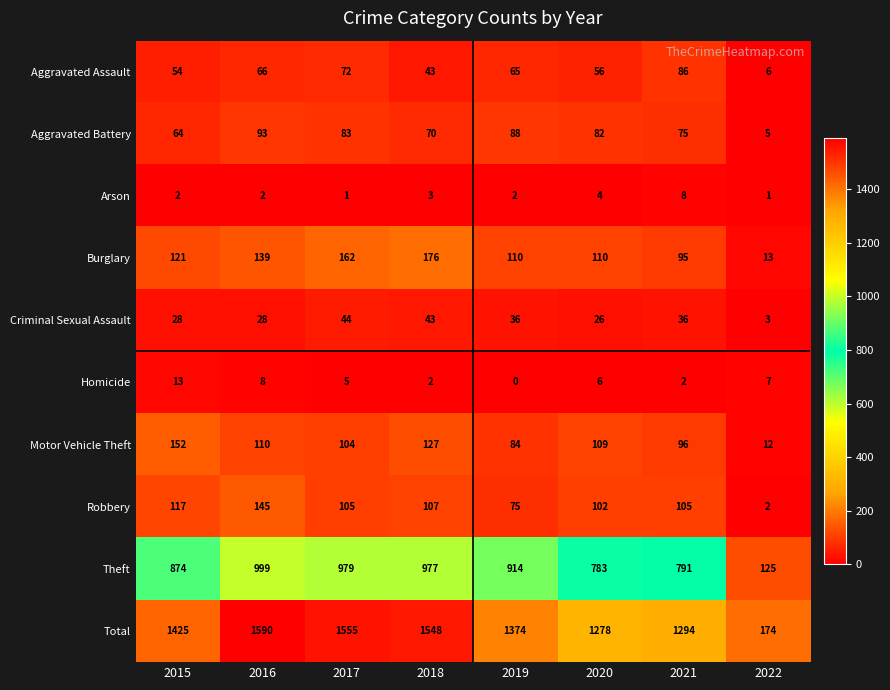

What is the sum of the Motor Vehicle Theft values at 2022 and 2019?

96